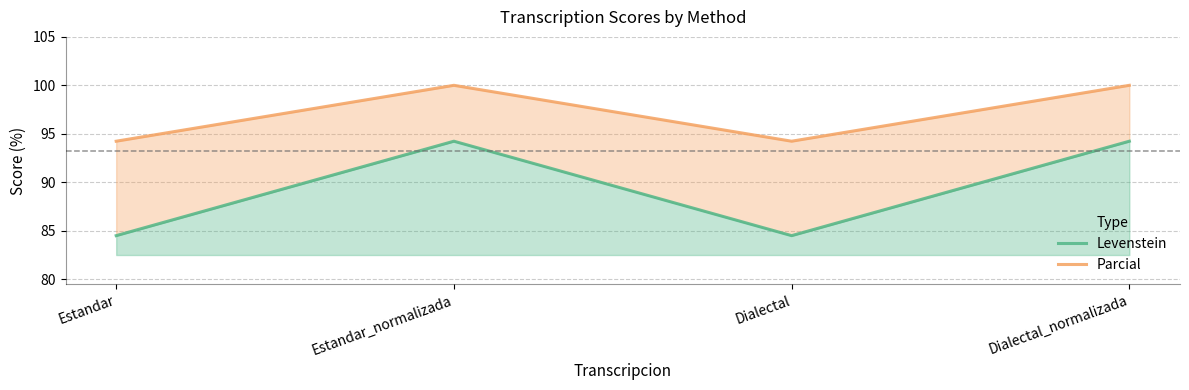

Rank the series at Estandar from lowest to highest value.

Levenstein, Parcial